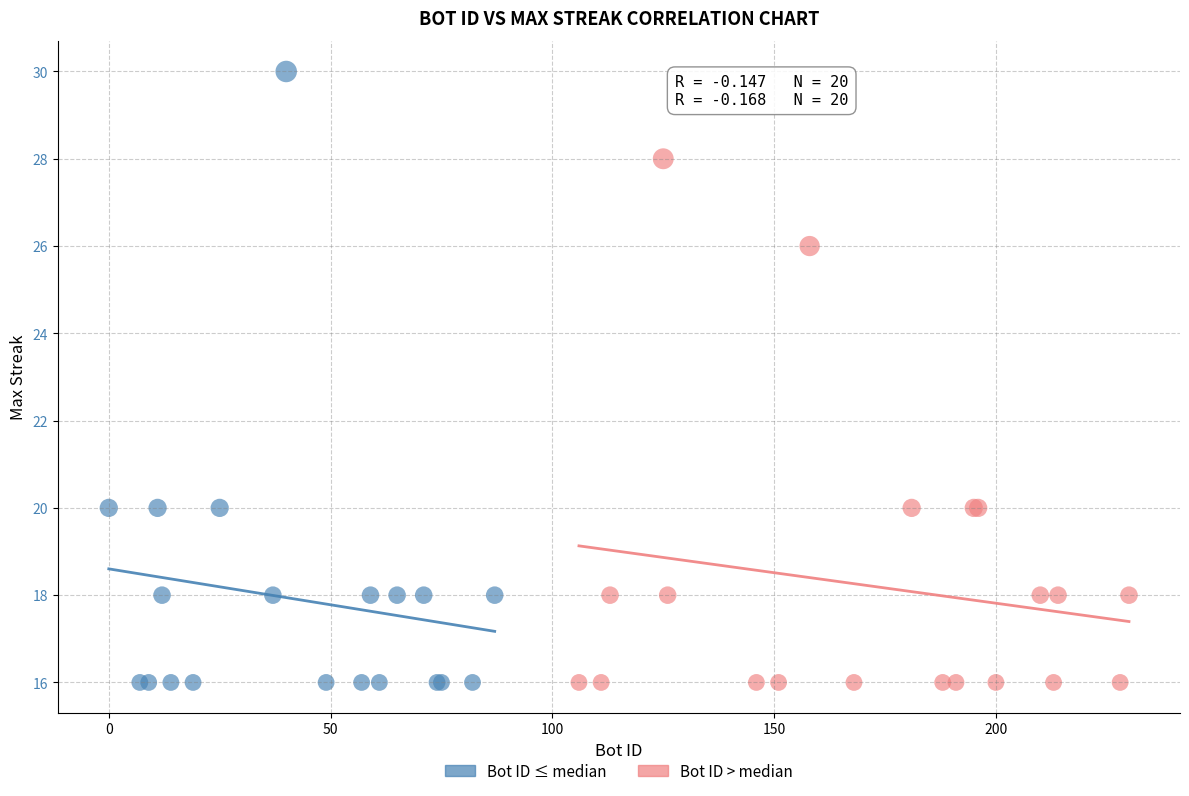

Which series contains the highest Y value?

Bot ID ≤ median